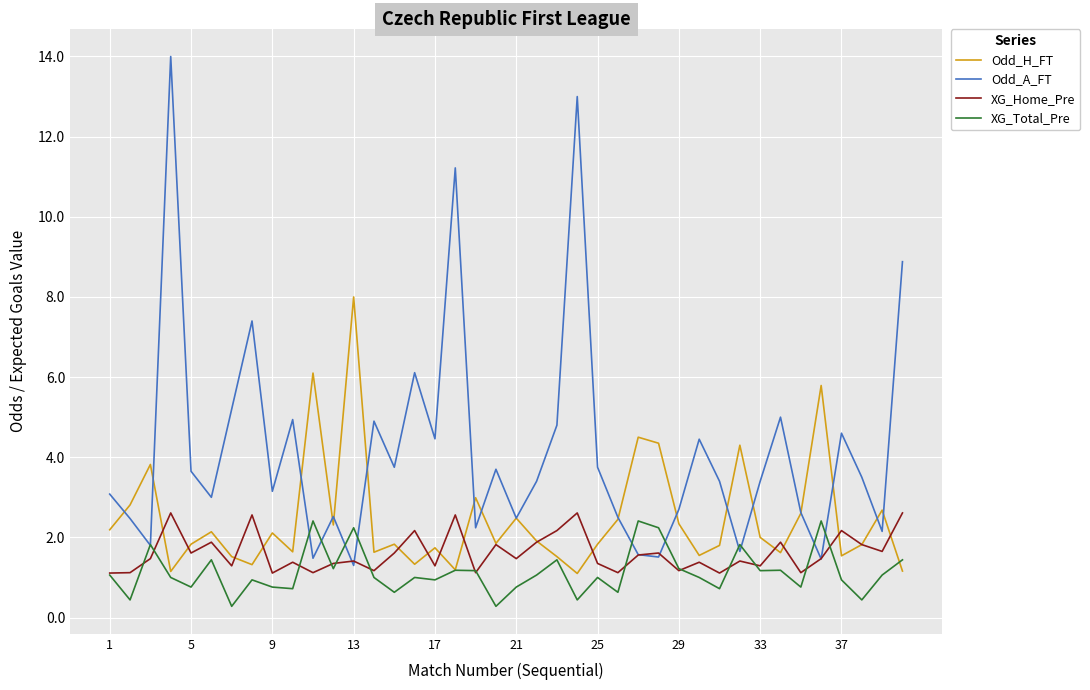

What is the difference between the maximum and minimum values in the Odd_H_FT series?

6.9